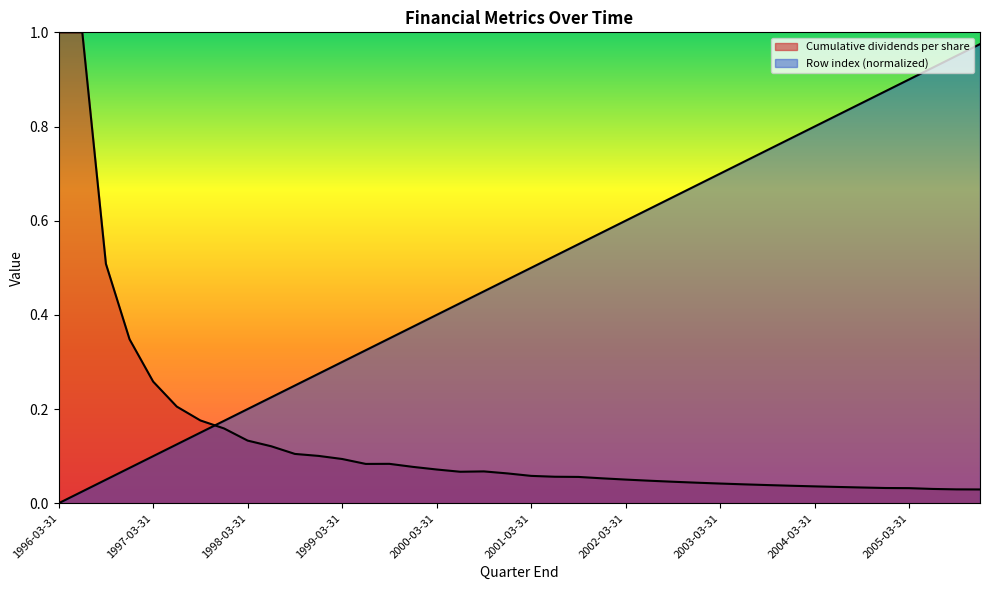

Between 2001-12-31 and 1996-12-31, which is larger?

2001-12-31